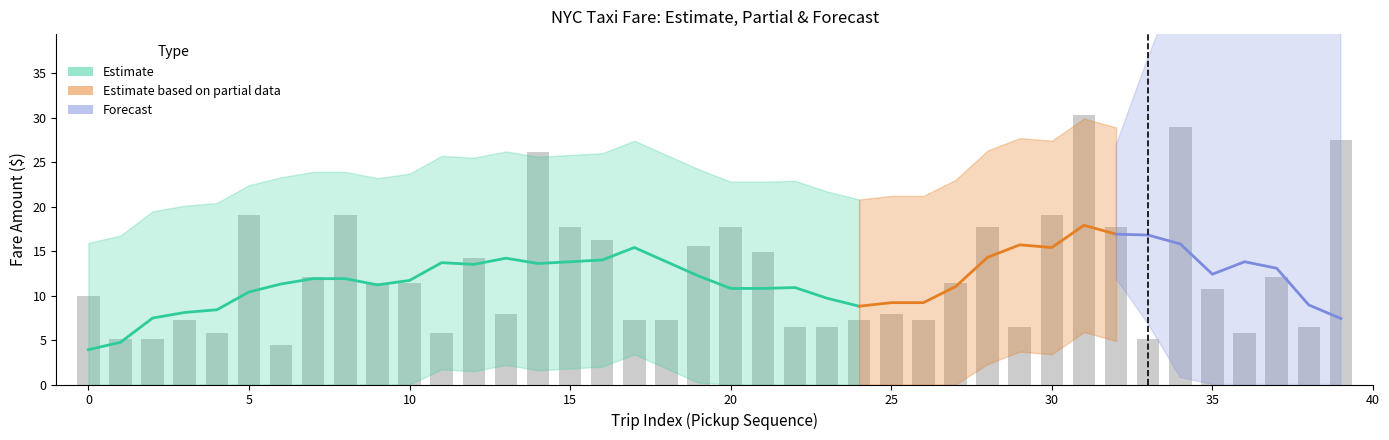

How many groups of bars are there?

40